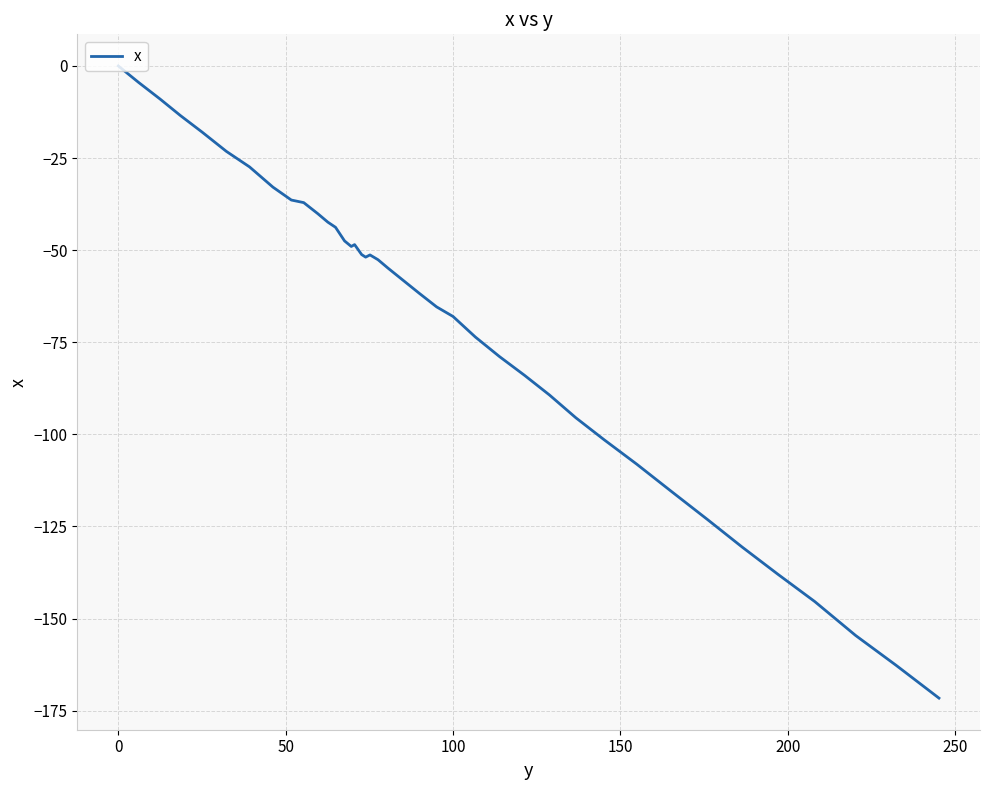

What is the difference between the maximum and minimum values?

171.6